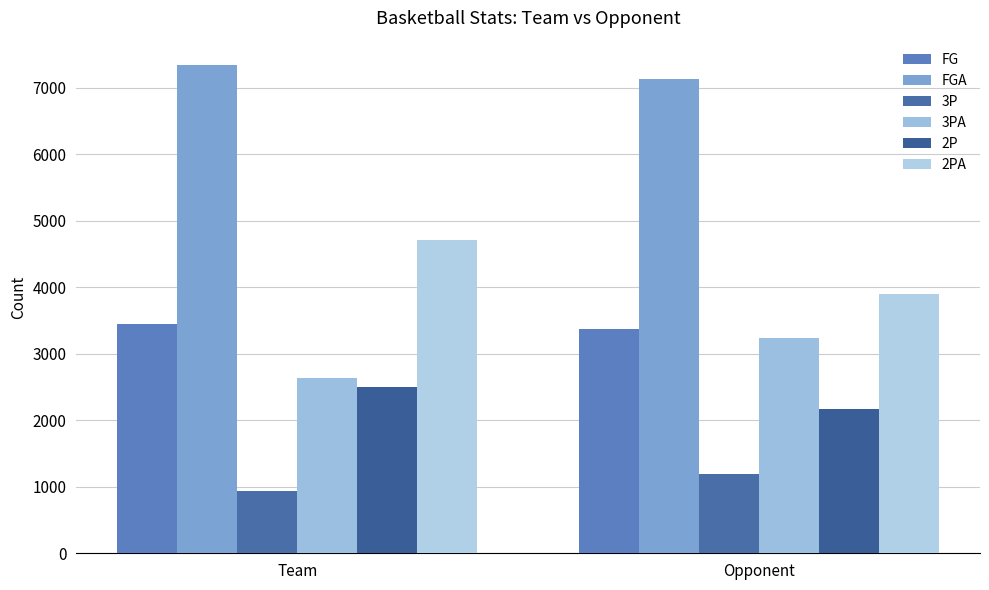

Count the FGA values in the range 7131 to 7339.

2